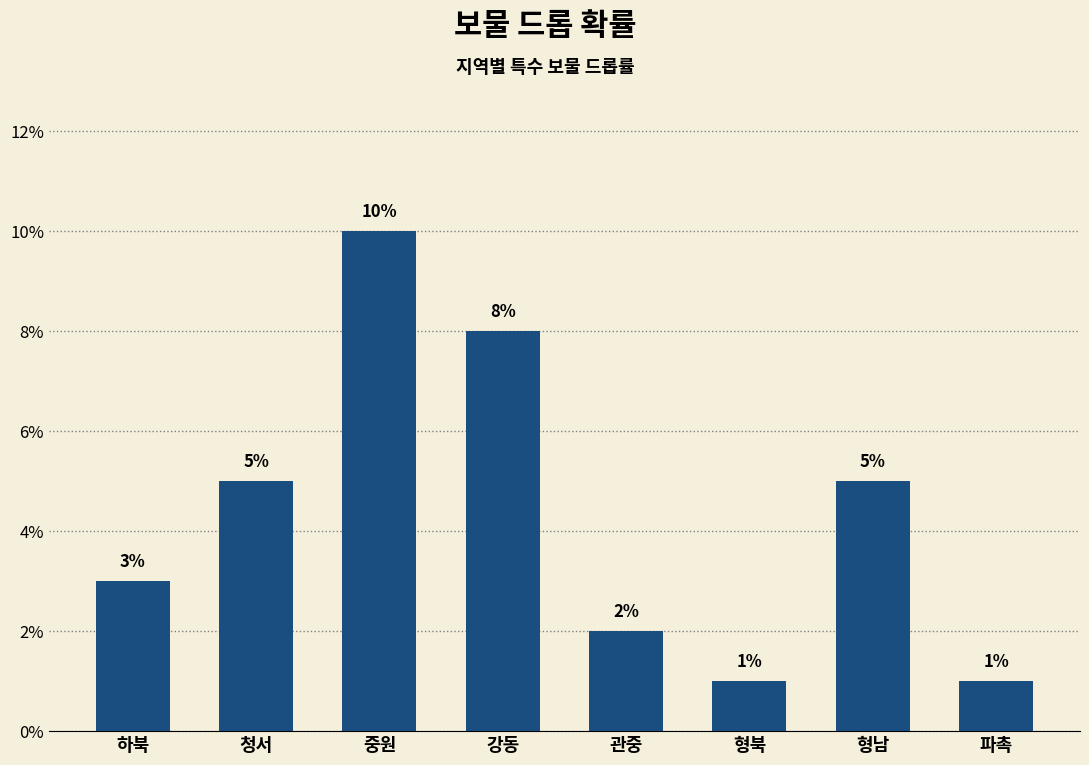

Are the bars horizontal?

No